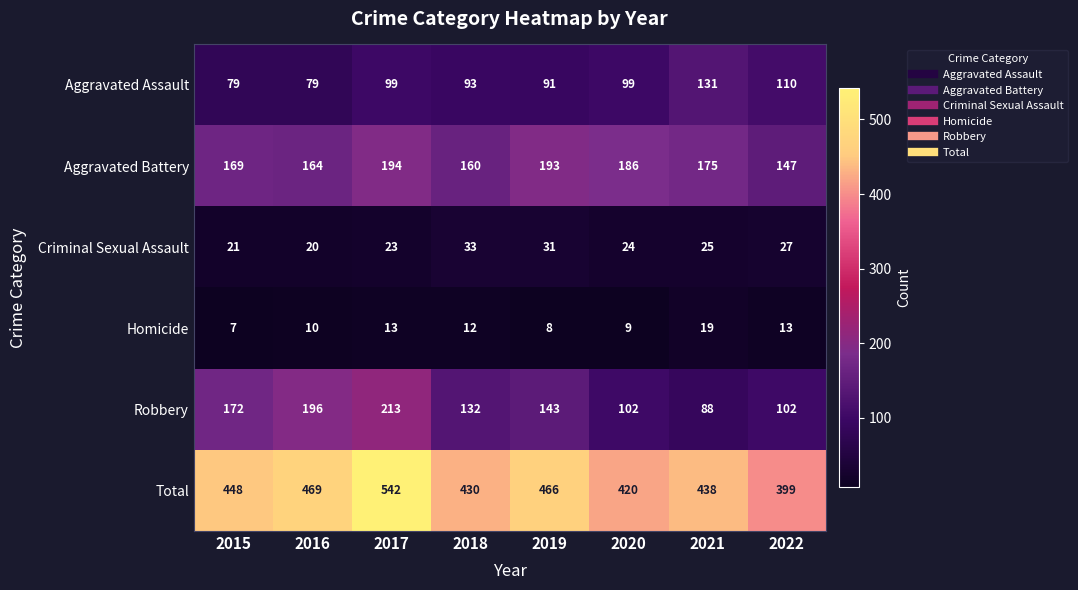

What is the smallest value displayed?

7